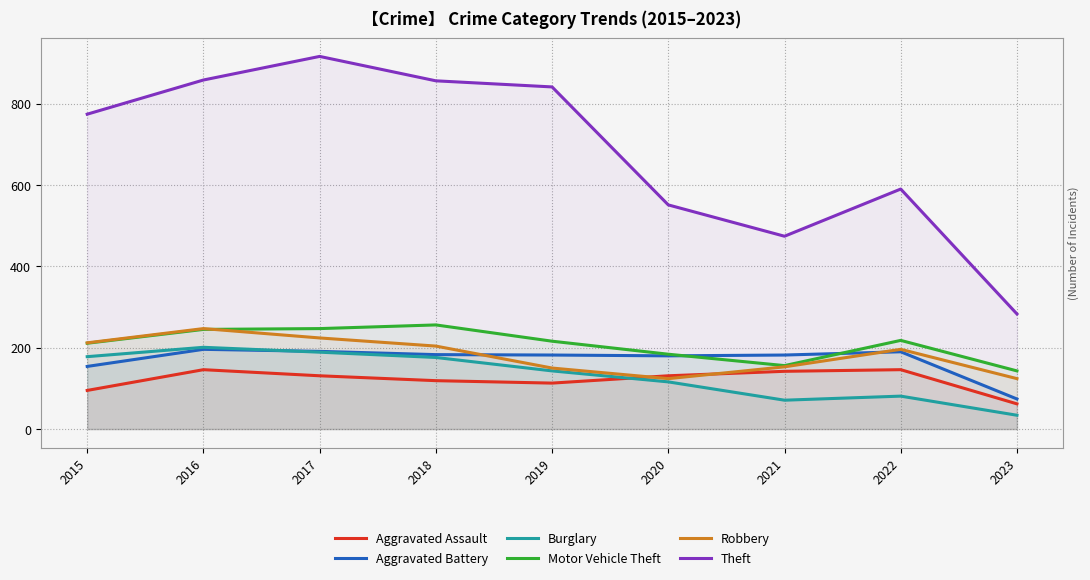

At 2019, list the series in order from largest to smallest.

Theft, Motor Vehicle Theft, Aggravated Battery, Robbery, Burglary, Aggravated Assault